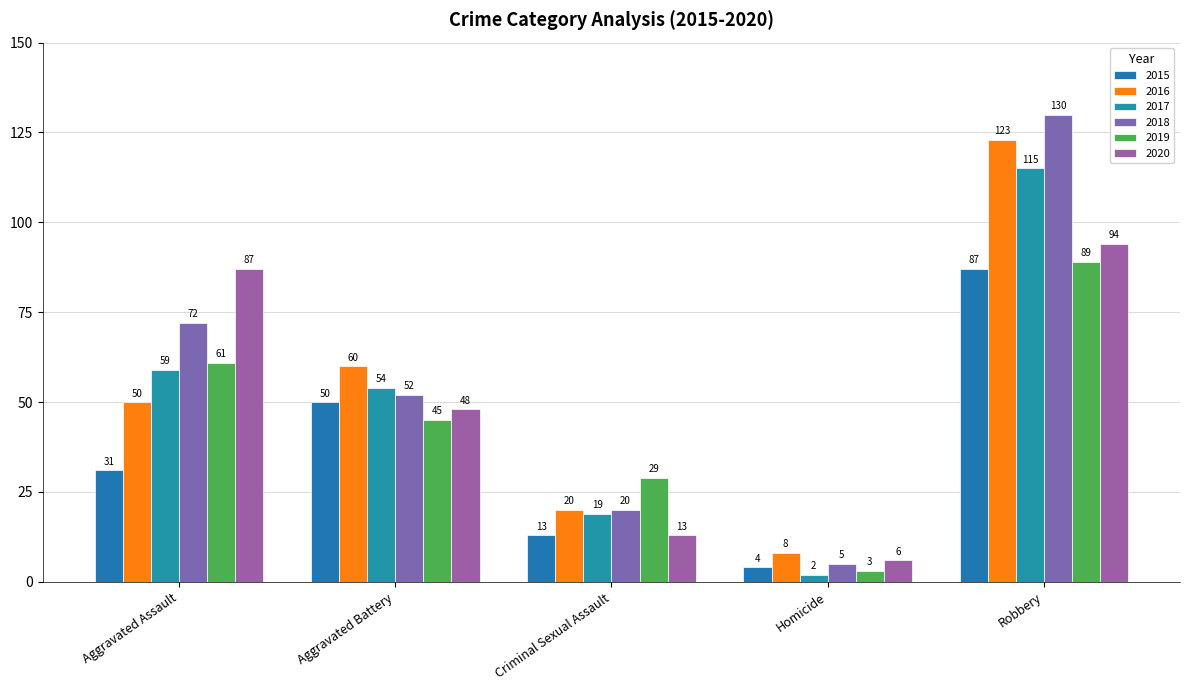

Where is 2016 nearest to the value 65?

Aggravated Battery